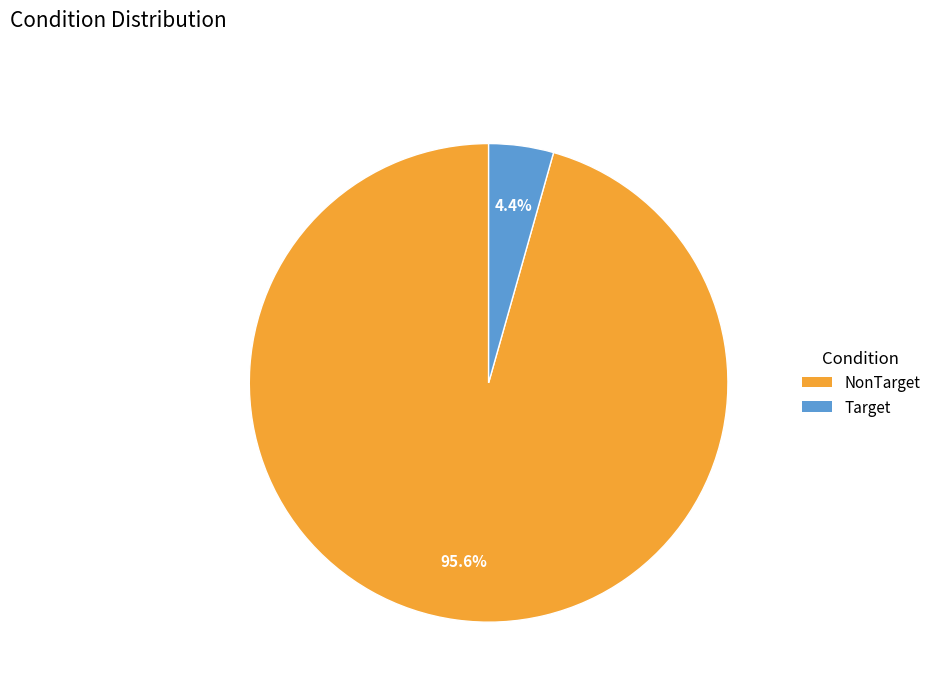

Is there any slice that represents more than half of the pie?

Yes